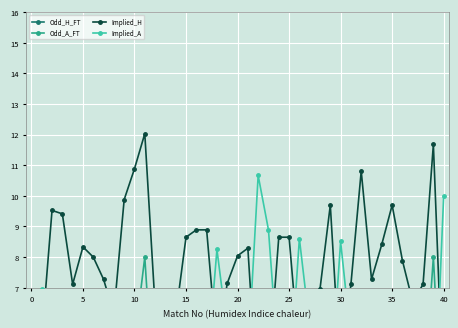

The value of Implied_H at 10 is 3.9. True or false?

False